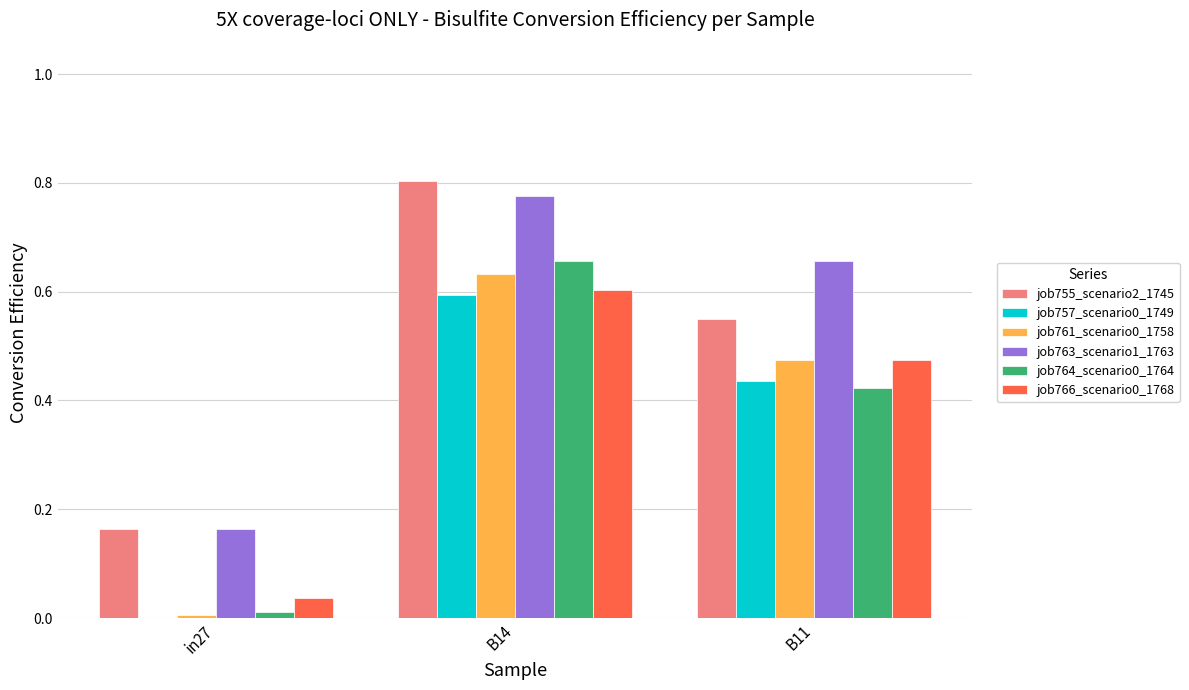

Are the bars horizontal?

No